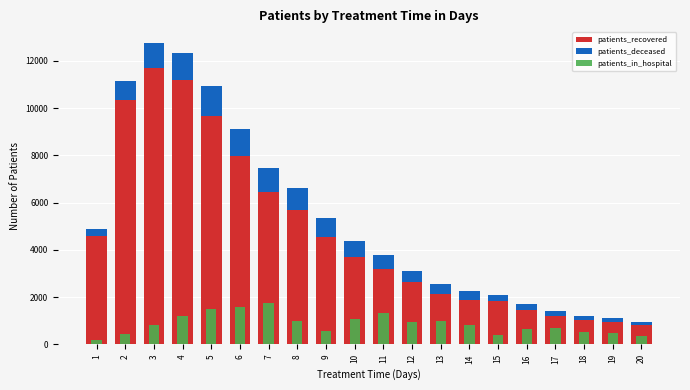

Which series has the largest range (max minus min)?

patients_recovered